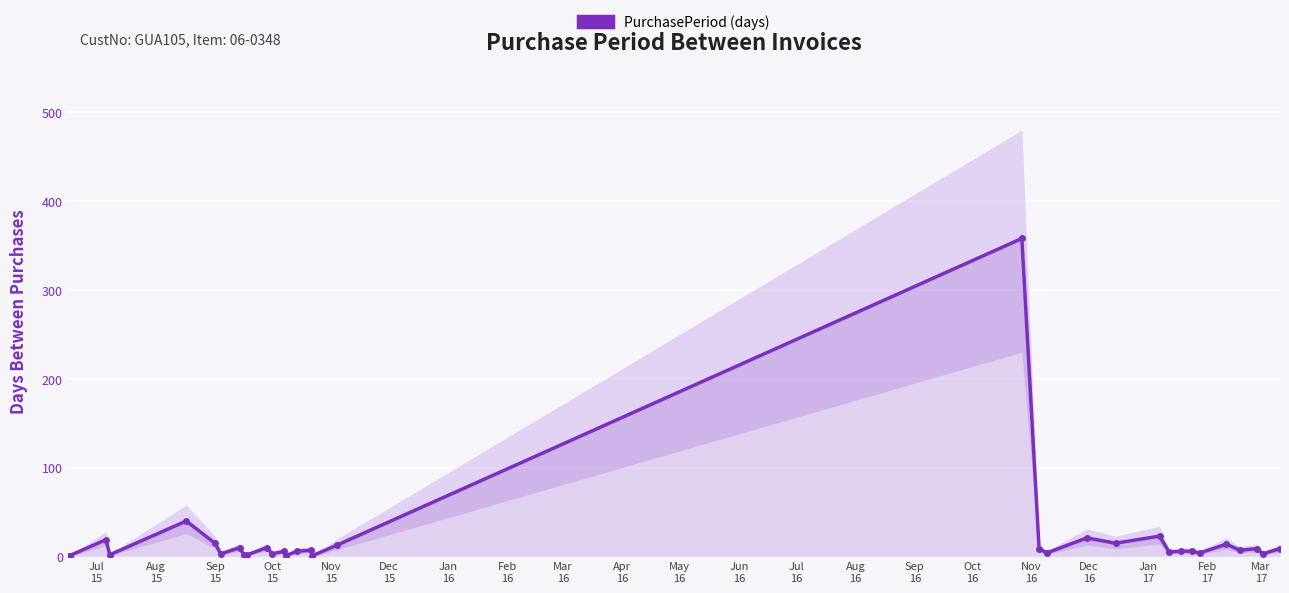

How many interior local valleys (lower than both neighbors) does the data have?

11